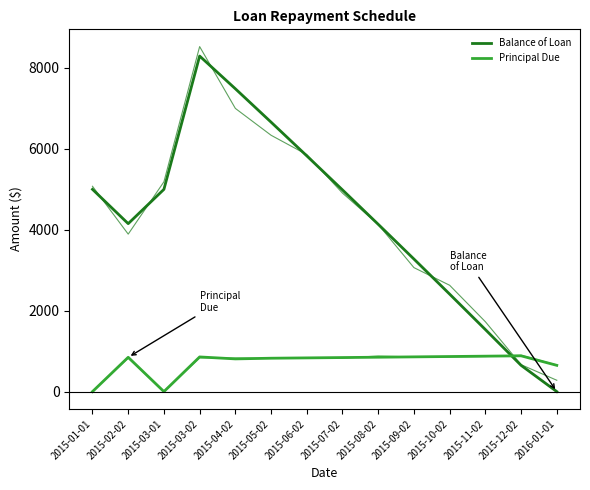

Reading left to right, transcribe all the data shown in this chart.

Balance of Loan: 5000.0	4151.8	5000.0	8294.8	7486.1	6661.0	5827.6	4985.9	4135.7	3277.1	2409.8	1534.0	649.3	0.0
Principal Due: 0.0	848.2	0.0	857.0	808.7	825.1	833.4	841.7	850.1	858.6	867.2	875.9	884.7	649.3